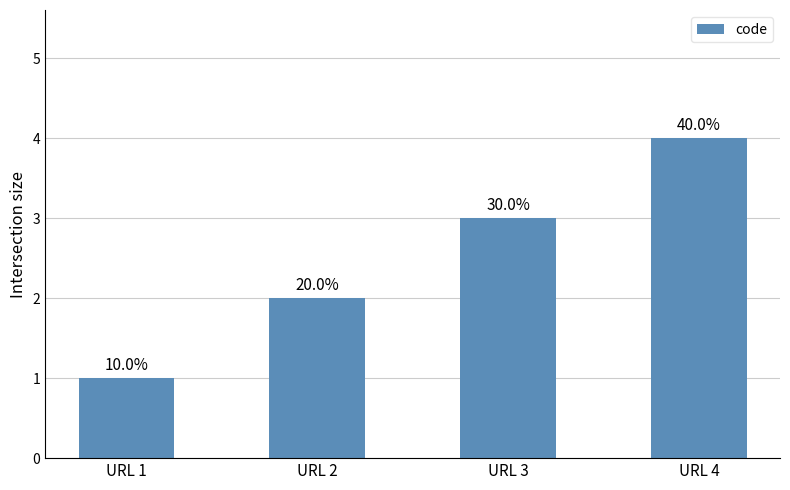

How many bars are there in total?

4